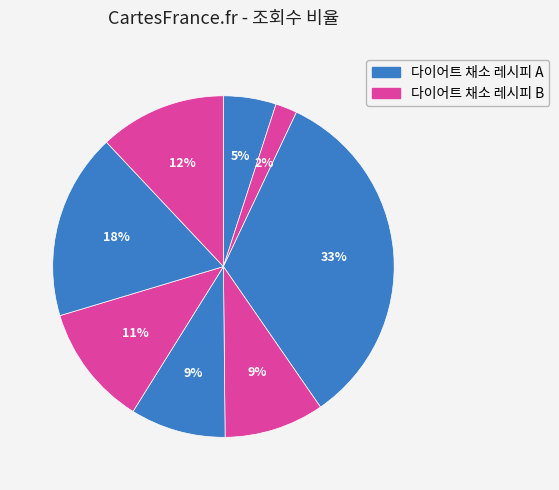

How many segments does this pie chart have?

8